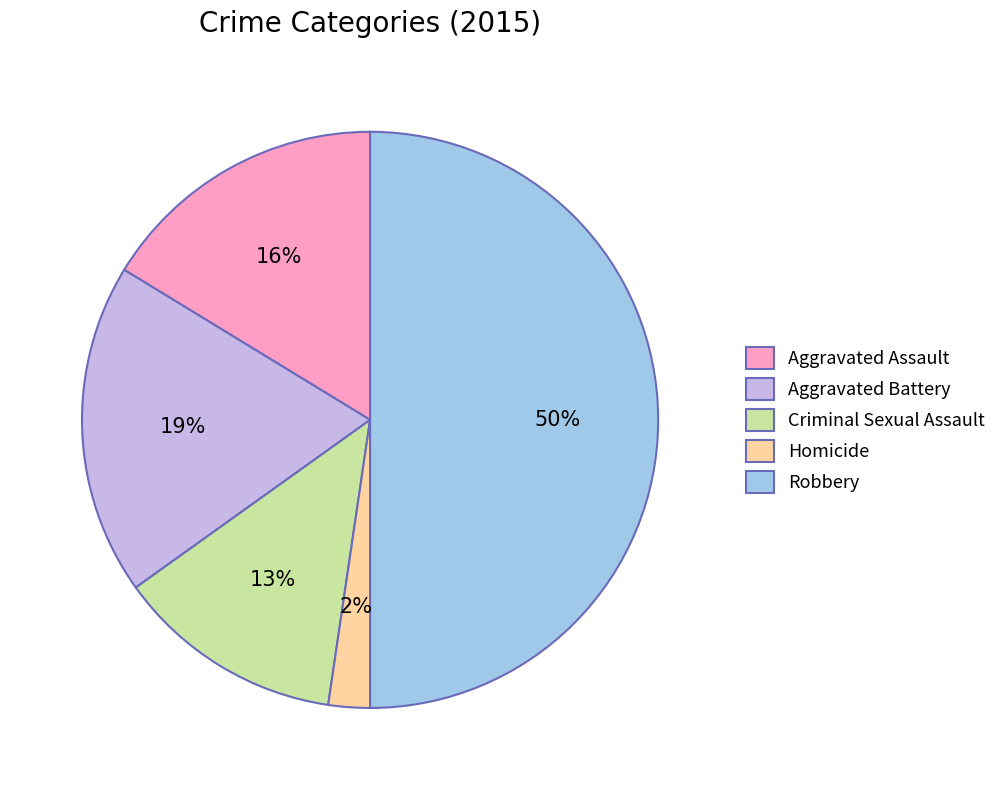

Is it true that Aggravated Battery is 19% of the pie?

True